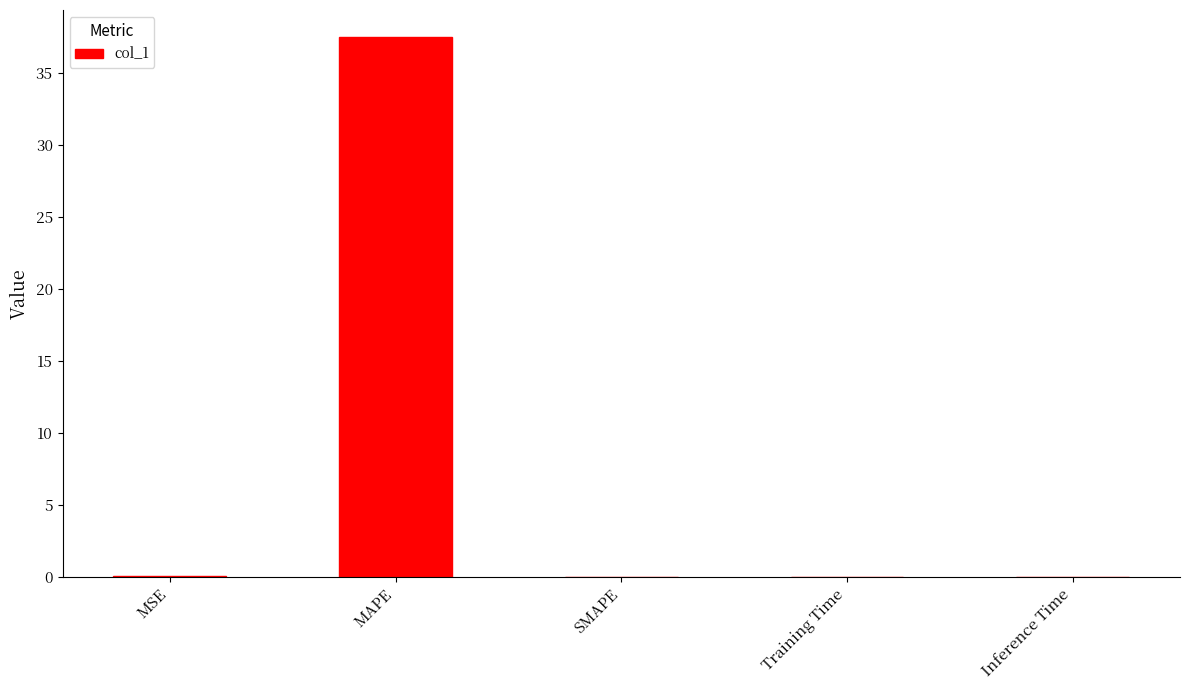

What is the sum of all values?

37.5